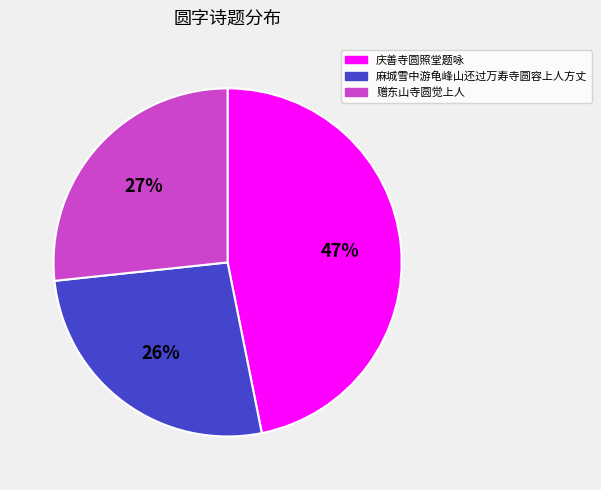

How many segments does this pie chart have?

3